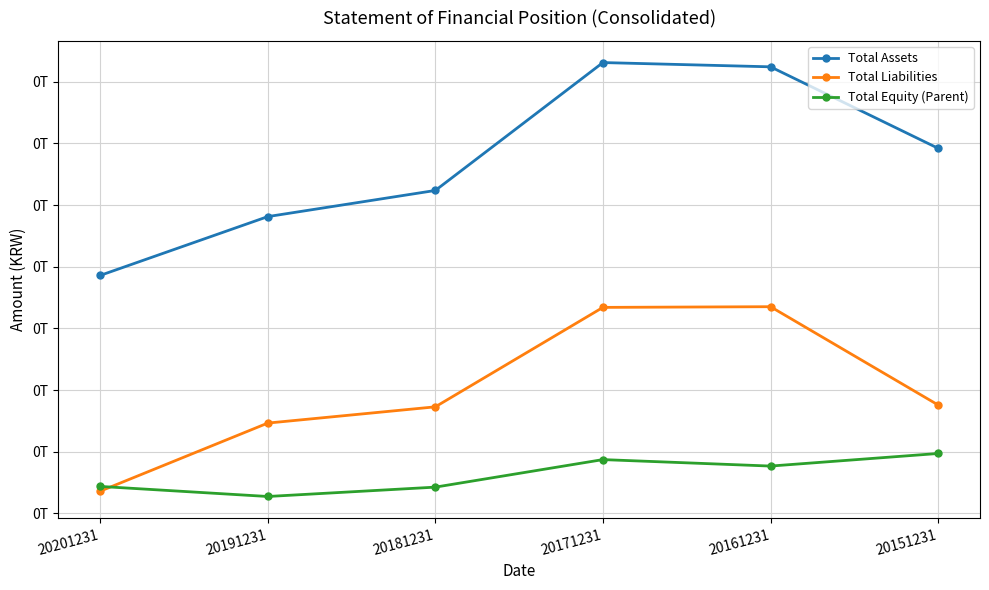

What are all the series names shown in the legend?

Total Assets, Total Liabilities, Total Equity (Parent)